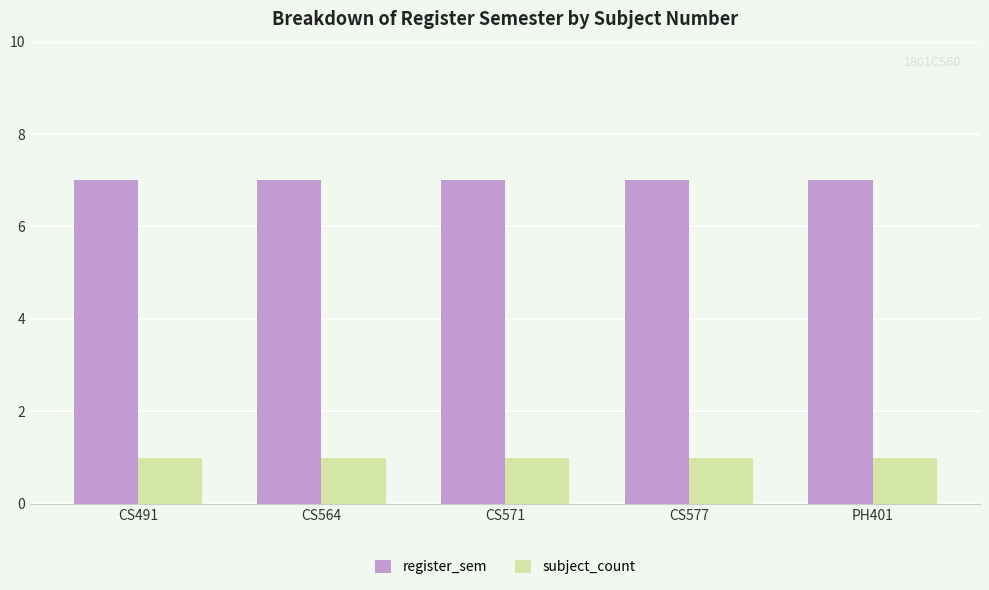

What is the total value across all series at CS571?

8